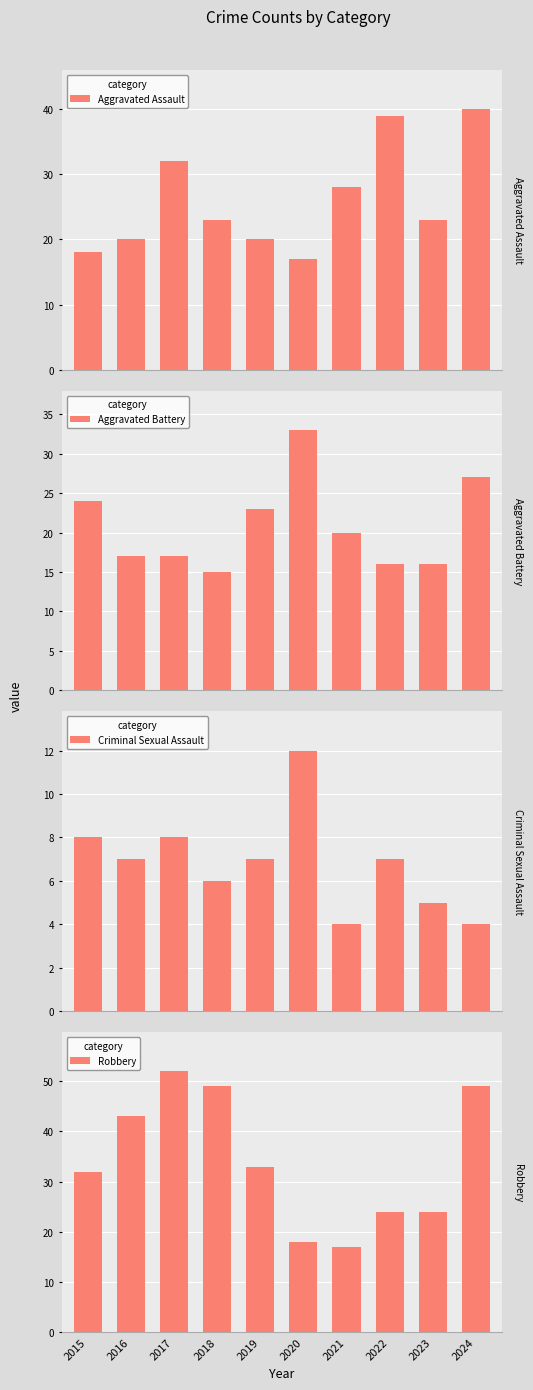

What is the approximate value of Criminal Sexual Assault at 2019?

7